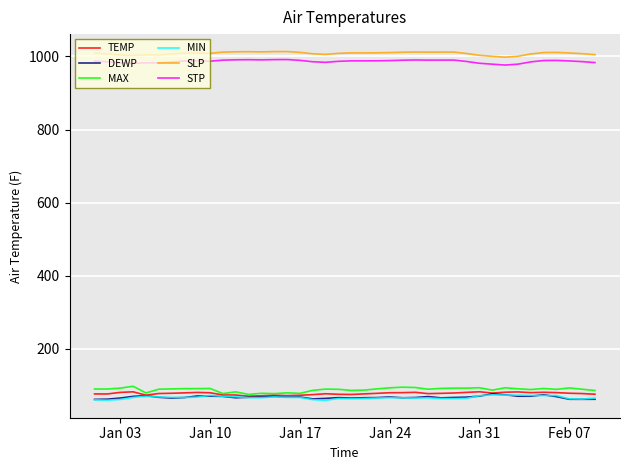

True or false: MAX and STP intersect in this chart.

False